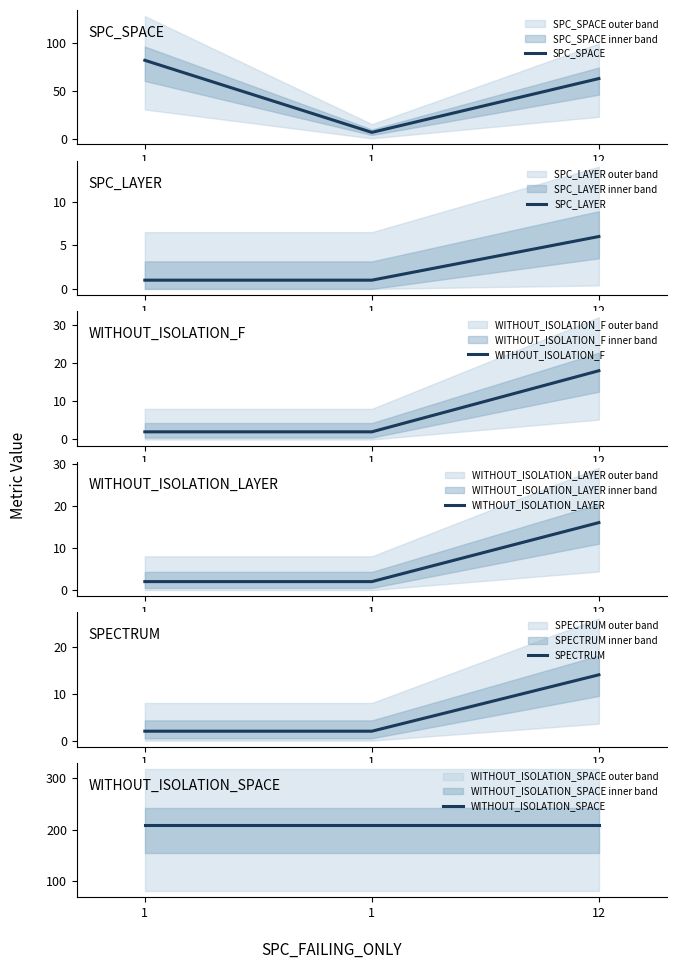

What is the spread (max minus min) of values at 12?

202